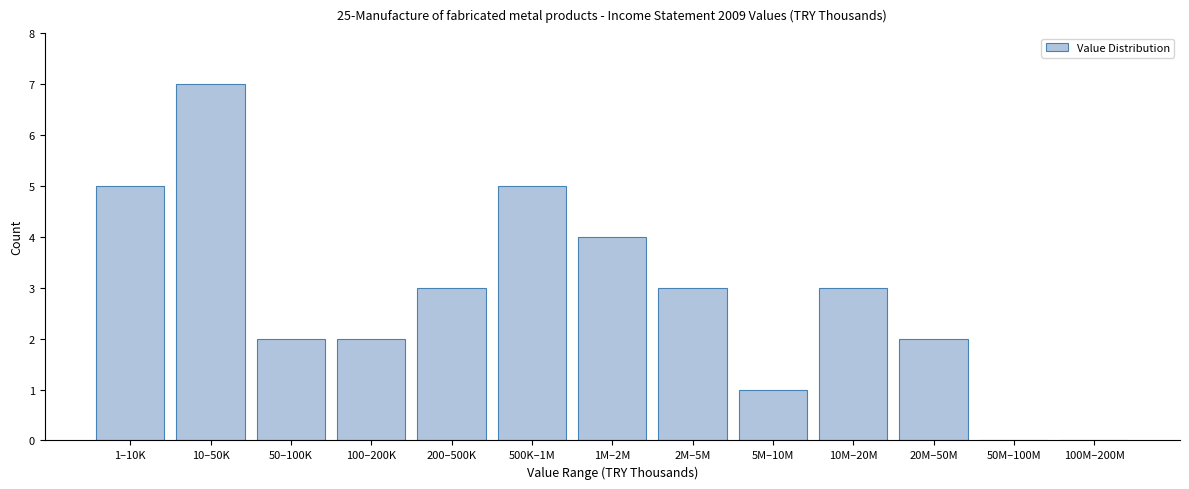

Reading right to left, transcribe all the data shown in this chart.

100M–200M=0	50M–100M=0	20M–50M=2	10M–20M=3	5M–10M=1	2M–5M=3	1M–2M=4	500K–1M=5	200–500K=3	100–200K=2	50–100K=2	10–50K=7	1–10K=5